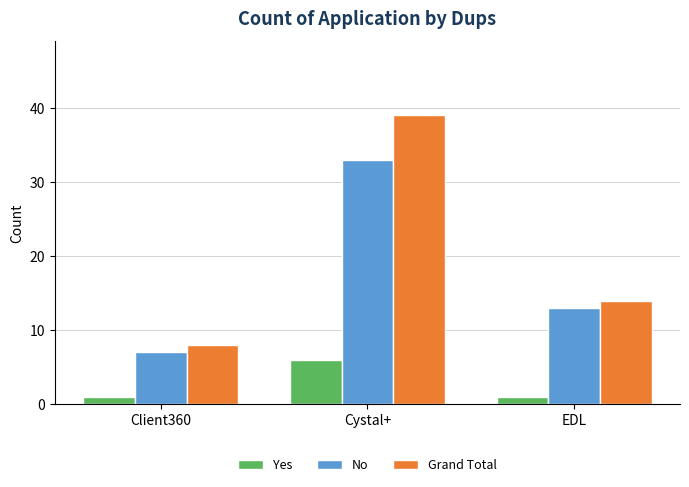

Count the number of categories in the chart.

3